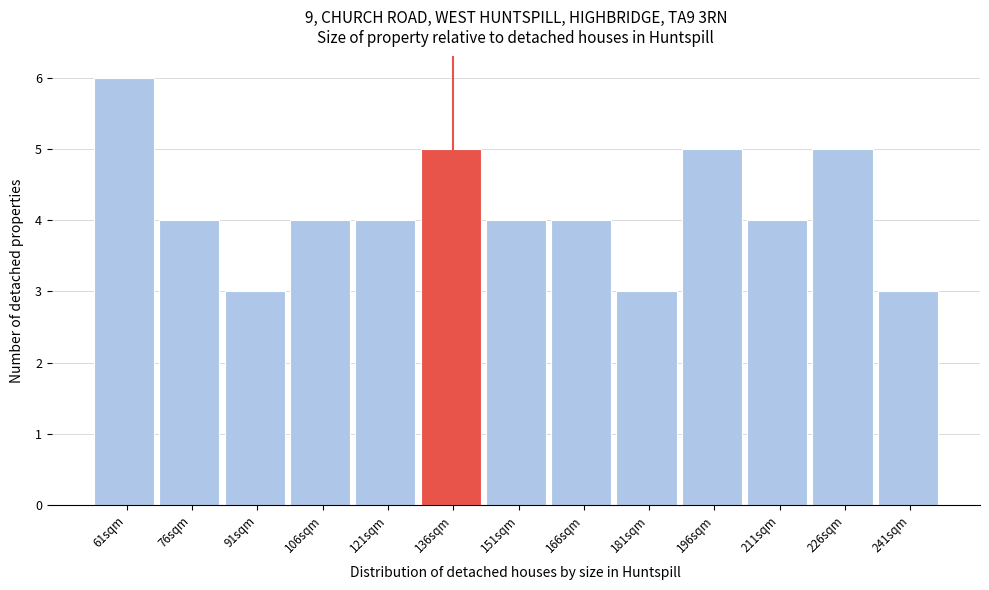

Reading left to right, list all the values displayed in this chart.

6	4	3	4	4	5	4	4	3	5	4	5	3